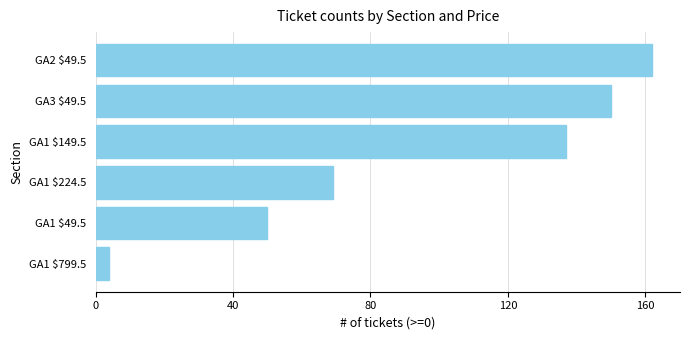

Are the bars grouped side by side (vs. stacked)?

No